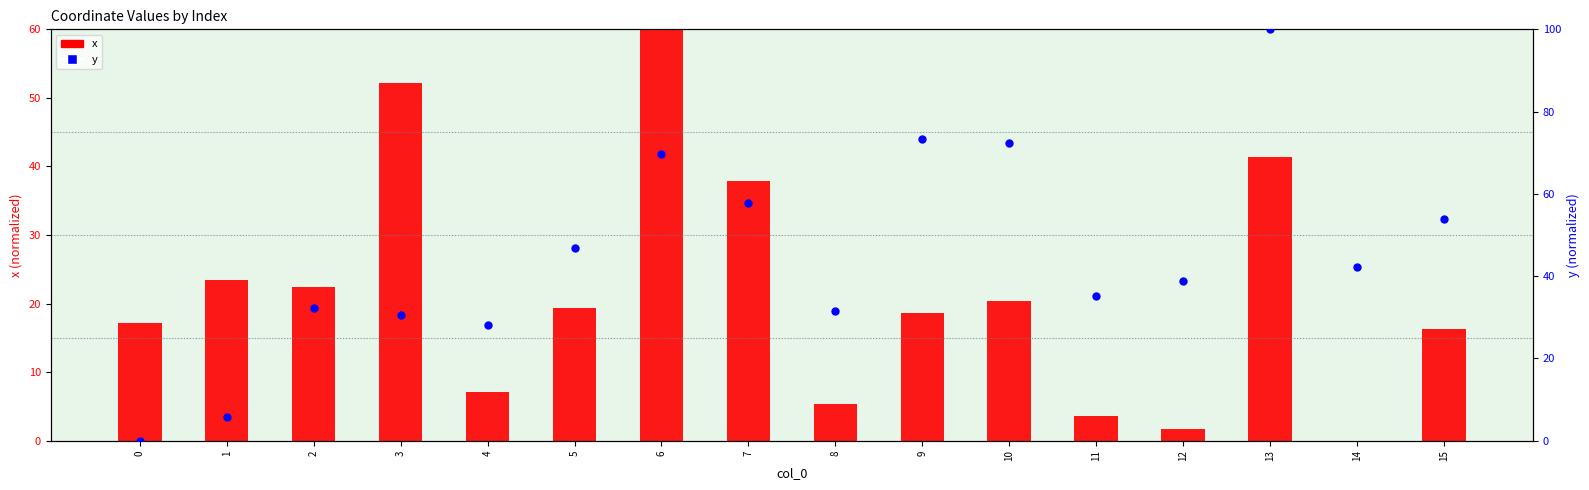

What are all the series names shown in the legend?

x, y